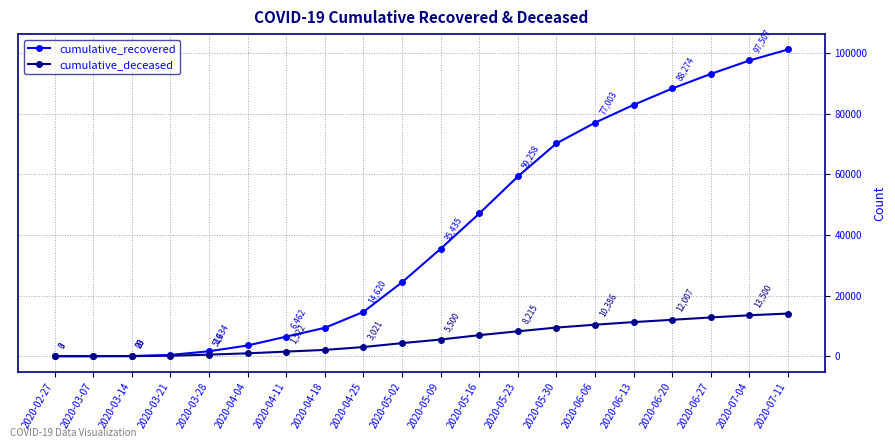

True or false: cumulative_deceased has more than 0 interior local peaks.

False